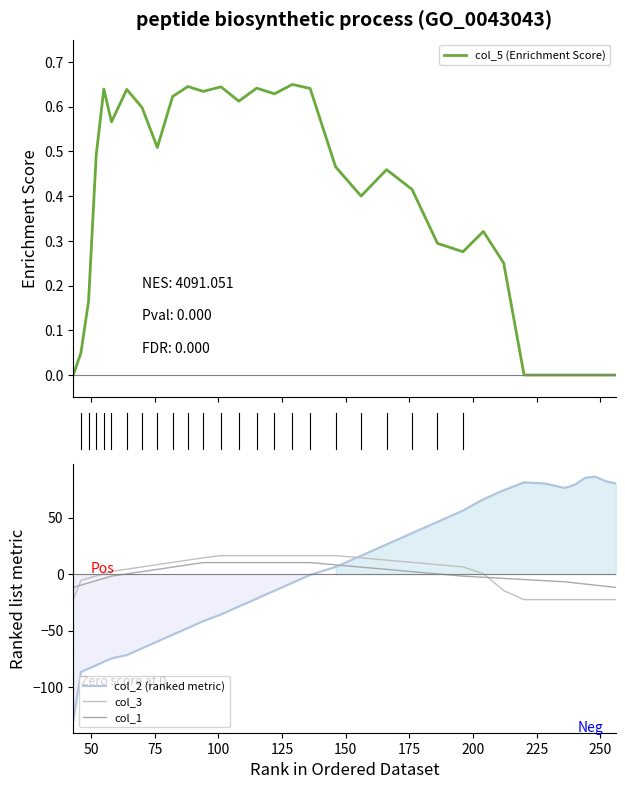

True or false: col_3 has a value of 2.8 at 20.

False